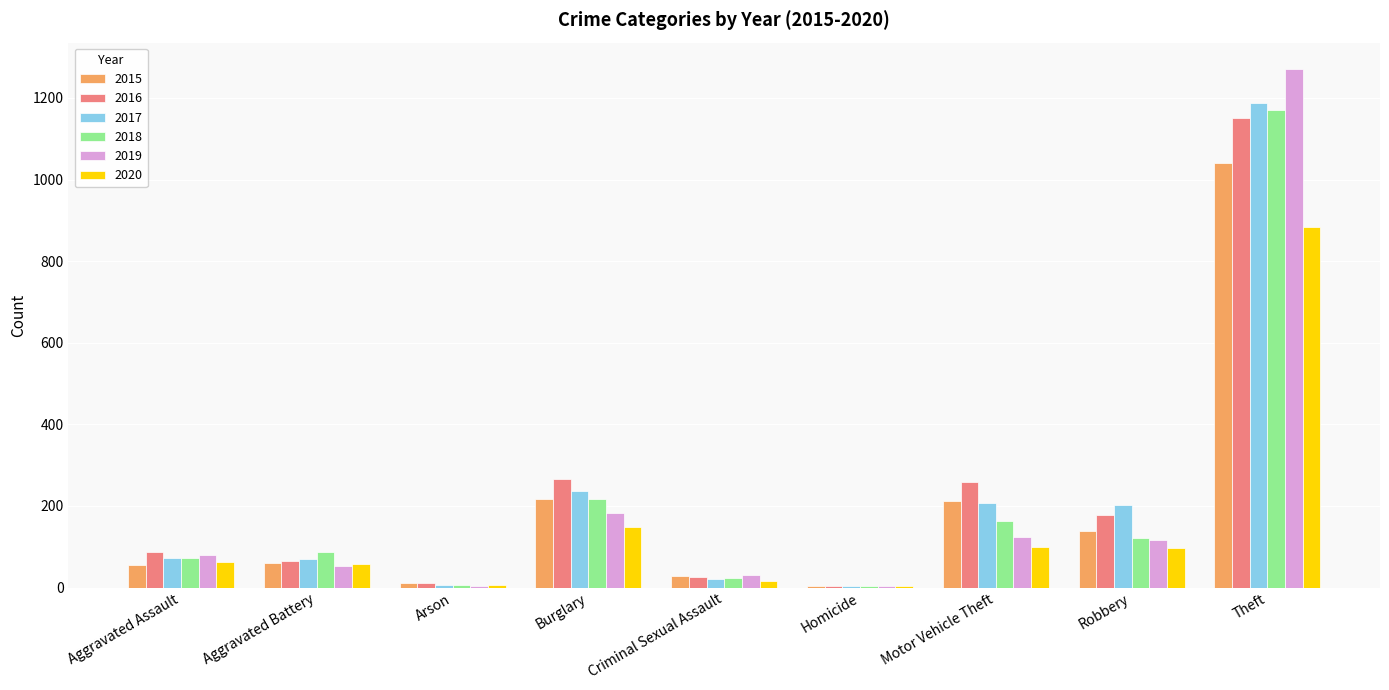

Is the value of 2016 at Aggravated Battery greater than the value of 2020 at Motor Vehicle Theft?

No